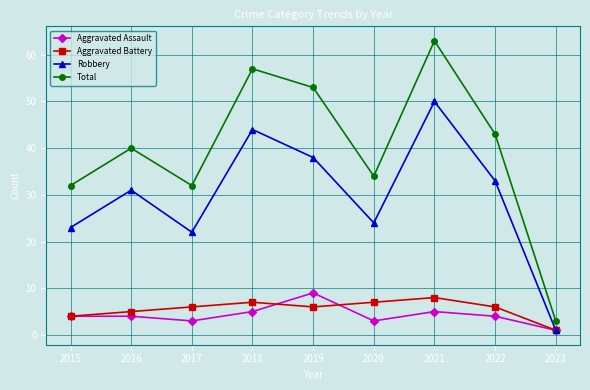

Is it true that Robbery equals 54 at 2016?

False